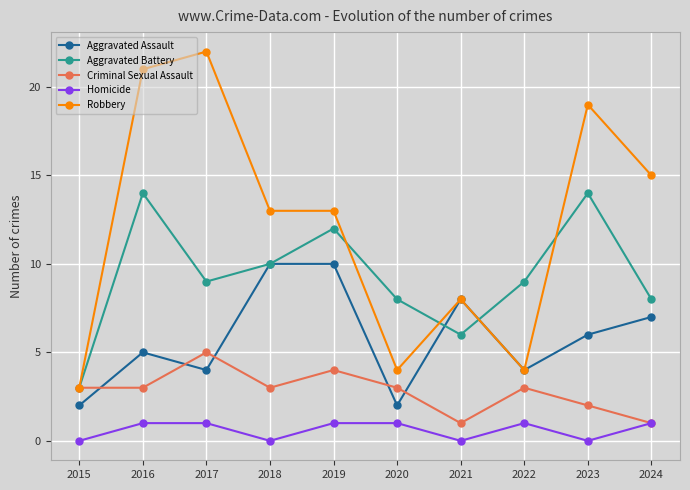

Which label corresponds to the largest value in the chart?

2017